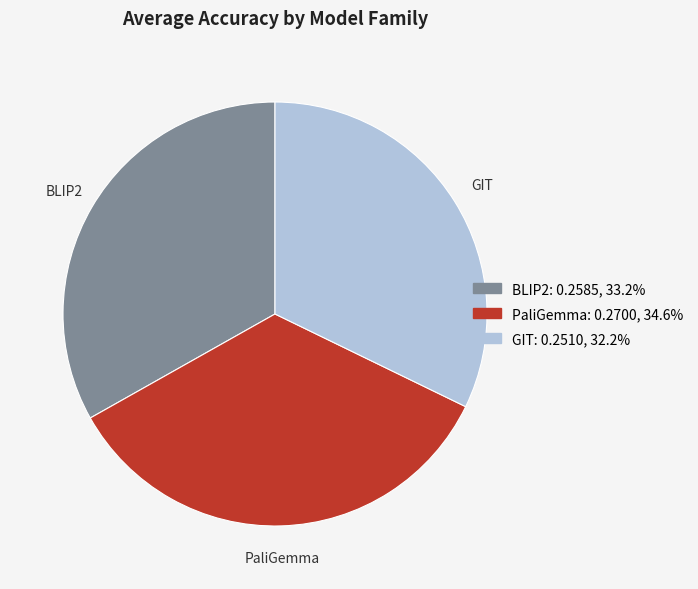

Which has a higher value, BLIP2 or GIT?

BLIP2